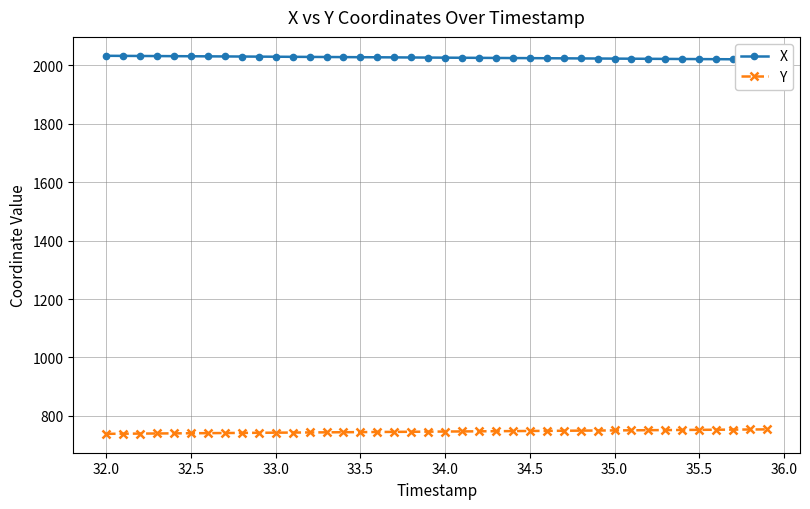

True or false: X and Y cross at least once.

False